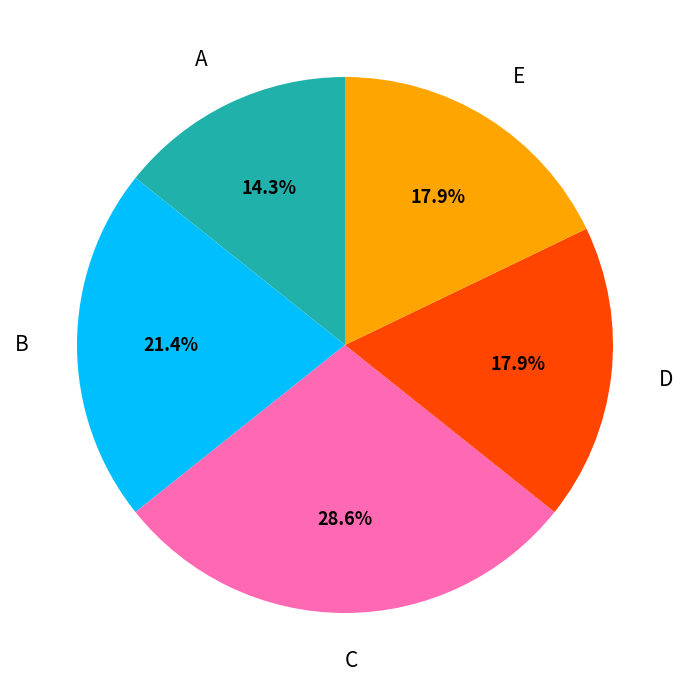

Is there a majority slice in this chart?

No